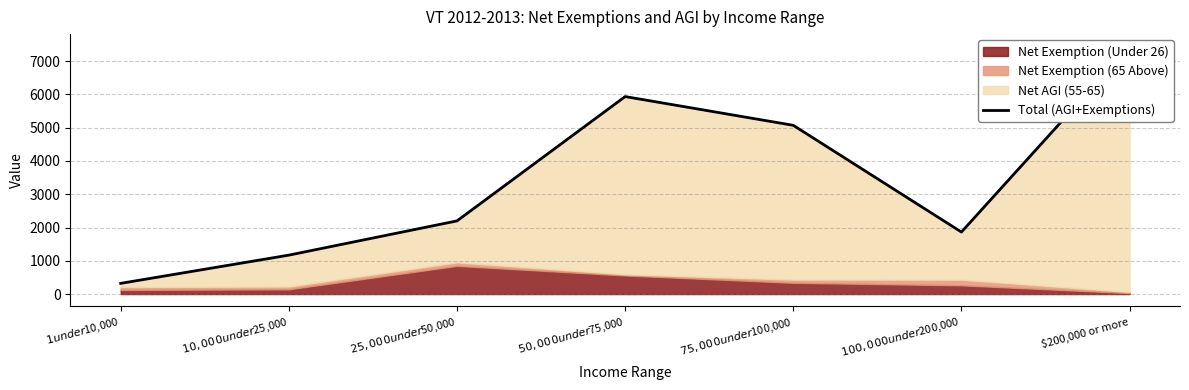

Reading right to left, extract all data points from this chart.

$200,000 or more=7440	$100,000 under $200,000=1864	$75,000 under $100,000=5071	$50,000 under $75,000=5935	$25,000 under $50,000=2199	$10,000 under $25,000=1170	$1 under $10,000=322